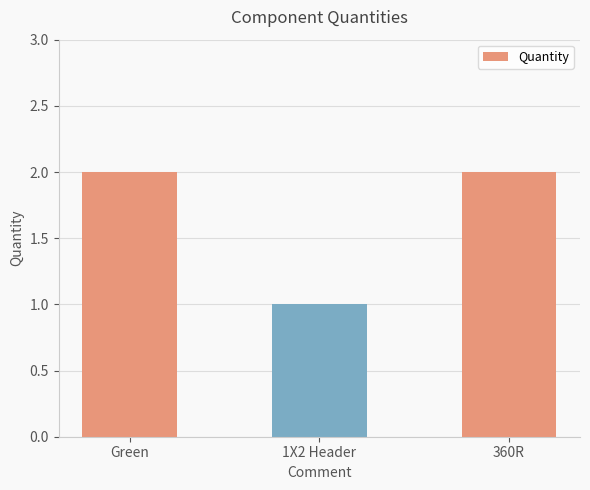

What is the sum of the values at 360R and 1X2 Header?

3